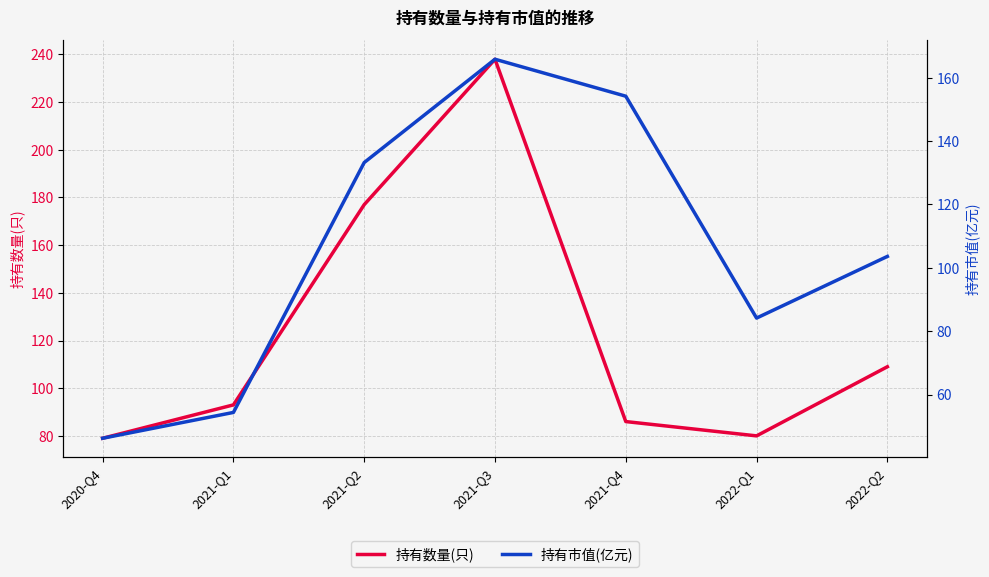

How many times do 持有市值(亿元) and 持有数量(只) cross each other?

2